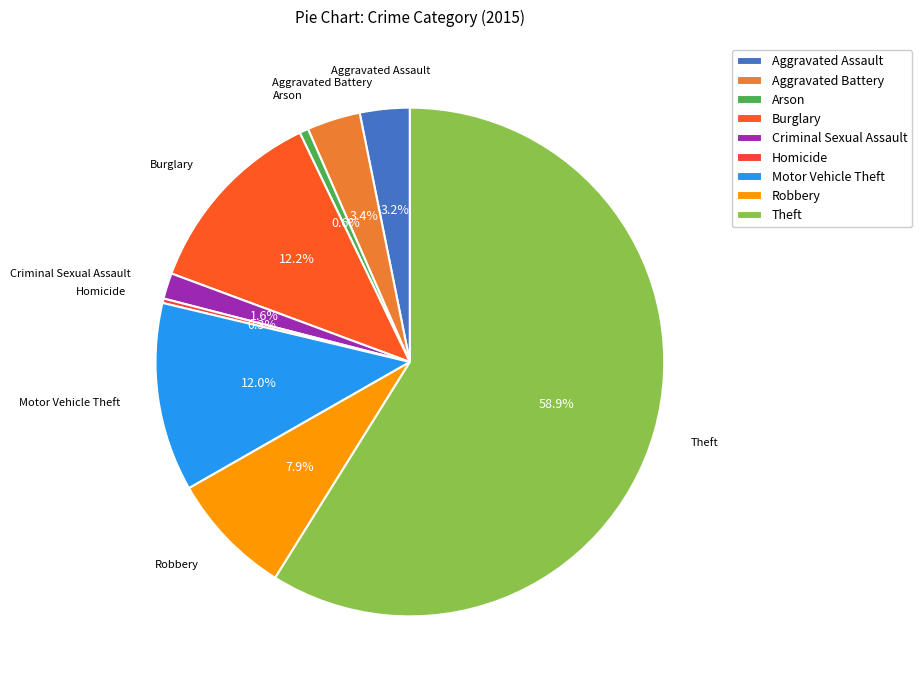

The Motor Vehicle Theft slice represents 12% of the pie. True or false?

True